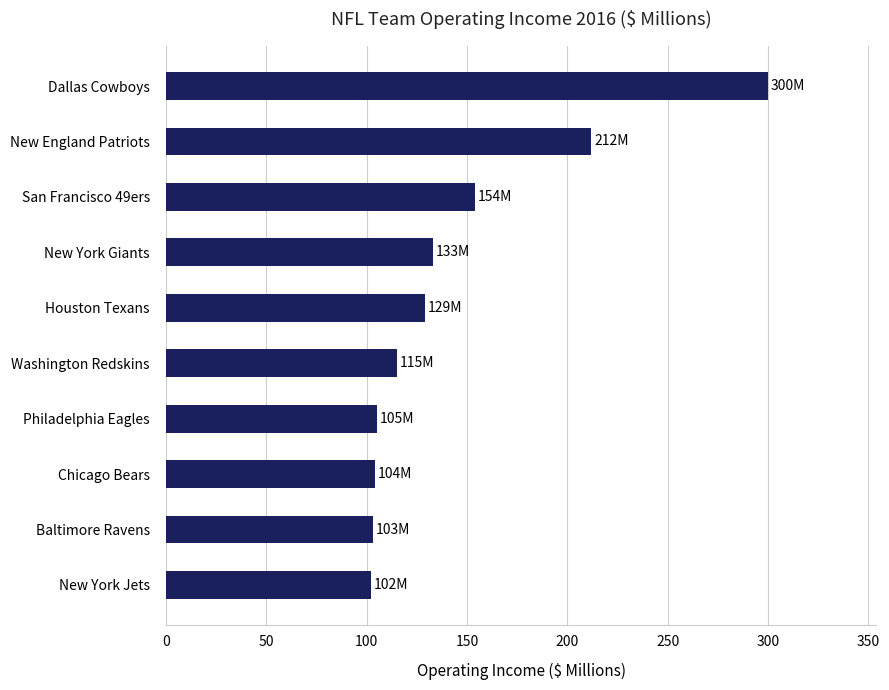

Is it true that the value at Houston Texans is 214?

False